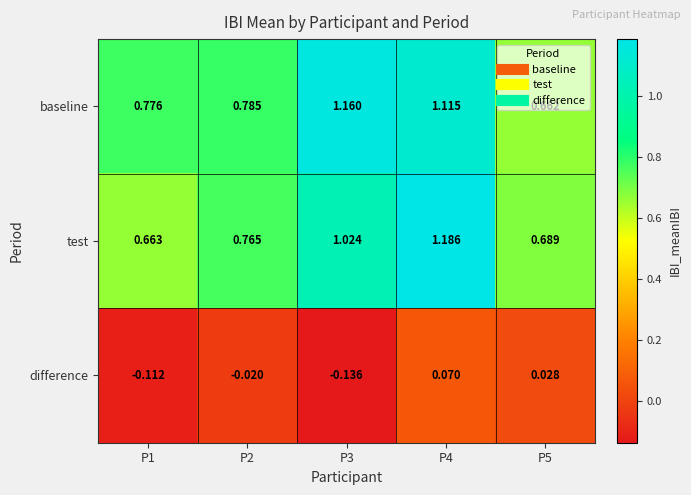

At P1, list the series in order from smallest to largest.

difference, test, baseline